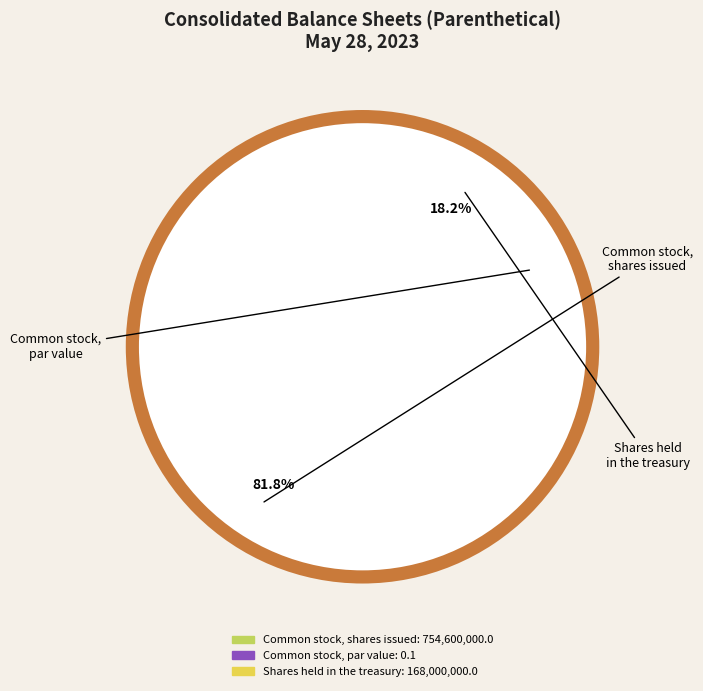

Does Common stock, par value represent more than half of the total?

No